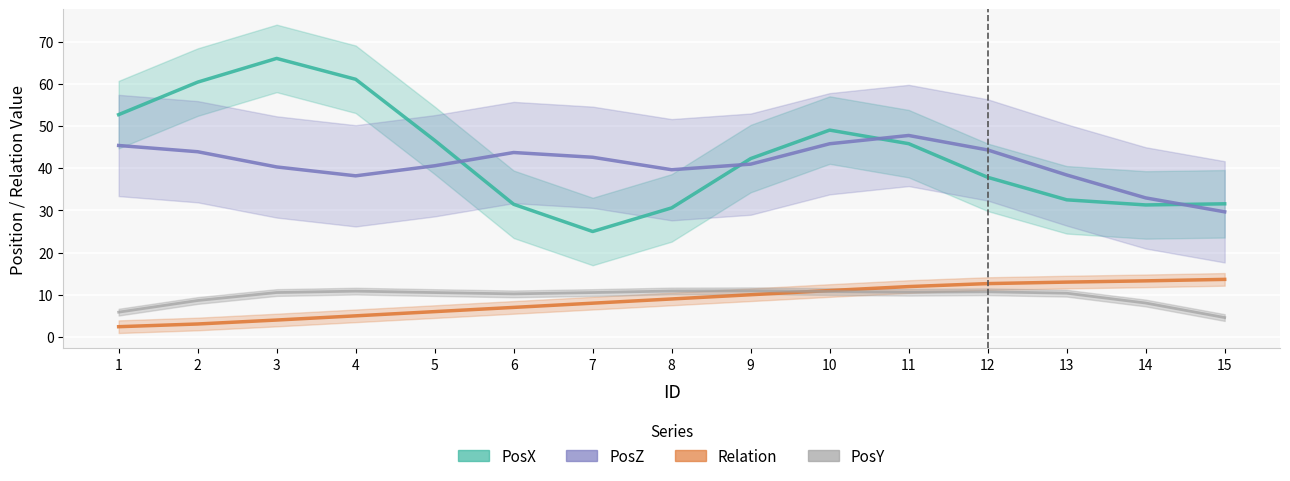

The value of Relation at 3 is 4.0. True or false?

True